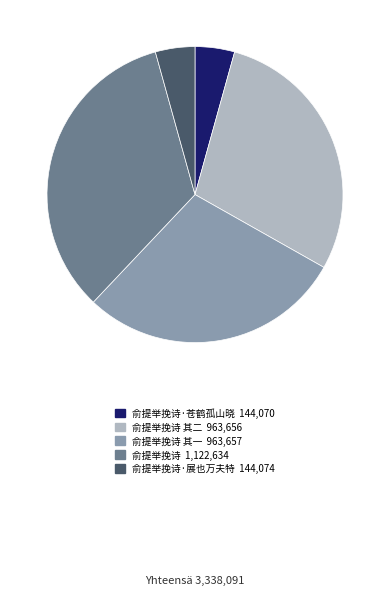

Does any single category account for the majority?

No